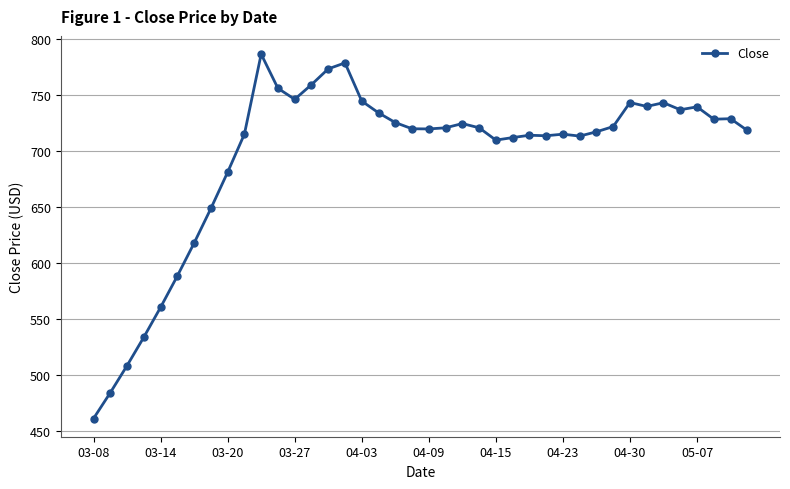

What is the sum of all values?

27799.0